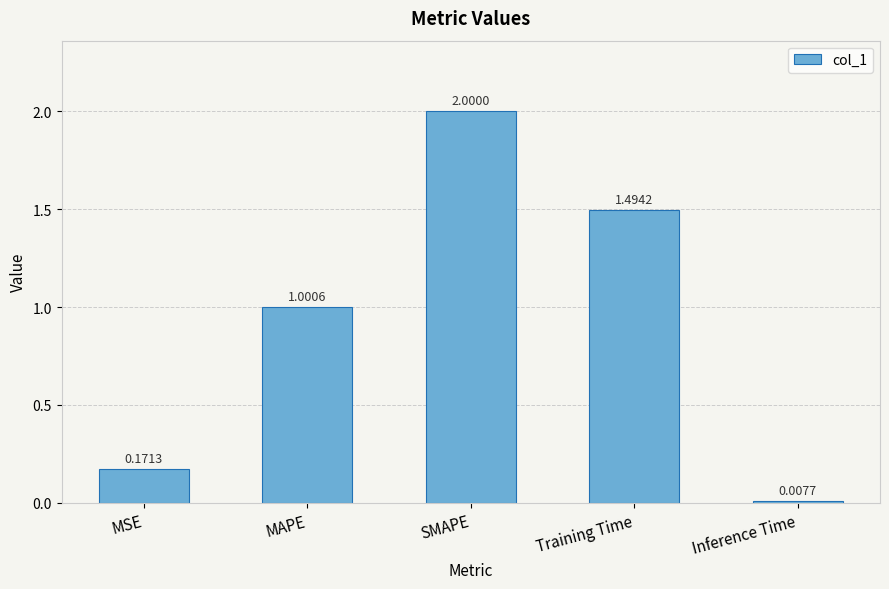

List the labels in order of value, smallest first.

Inference Time, MSE, MAPE, Training Time, SMAPE